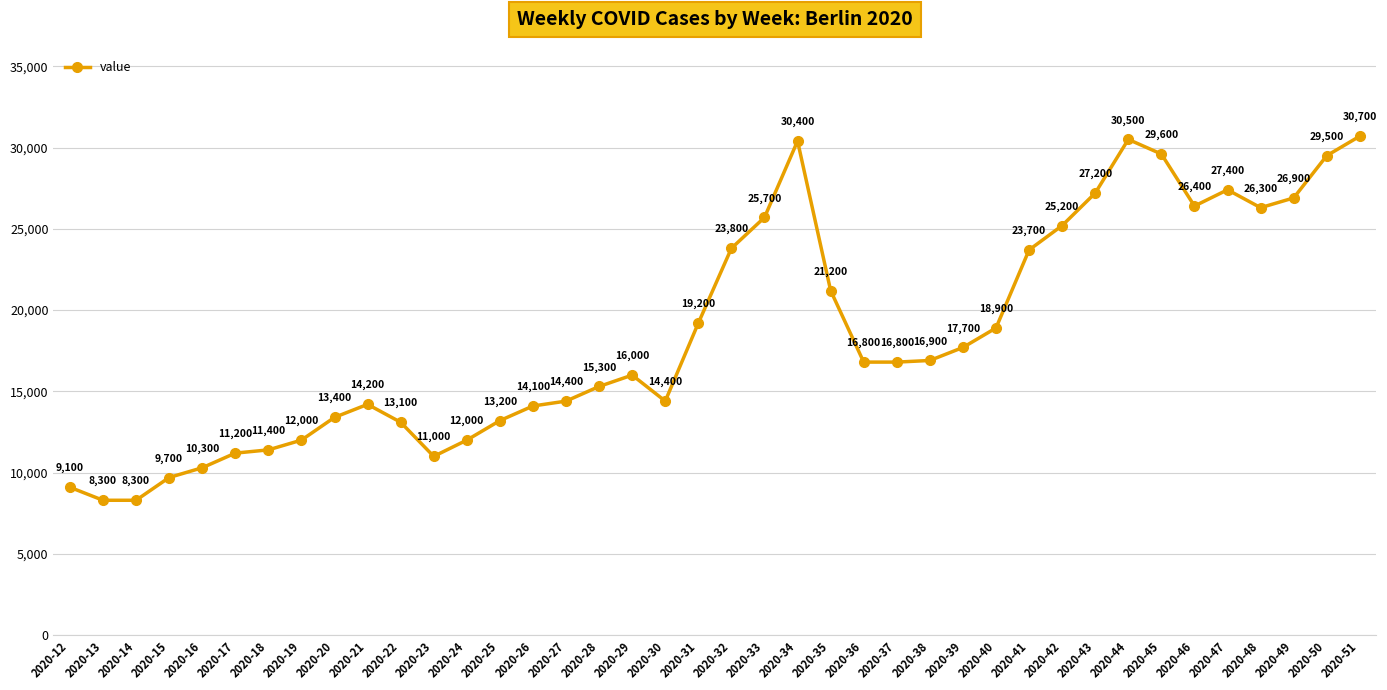

How many lines are shown in the chart?

1